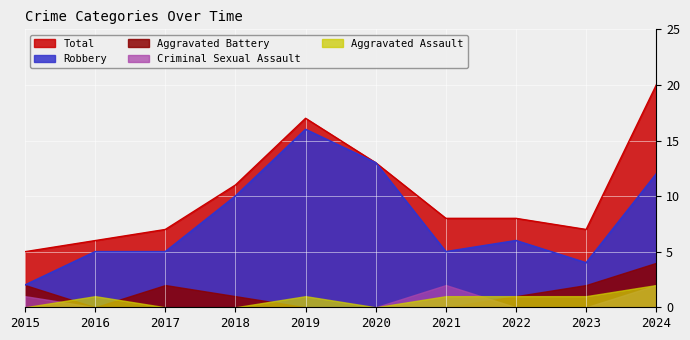

What is the value of the Robbery point at the 6th from the left?

13